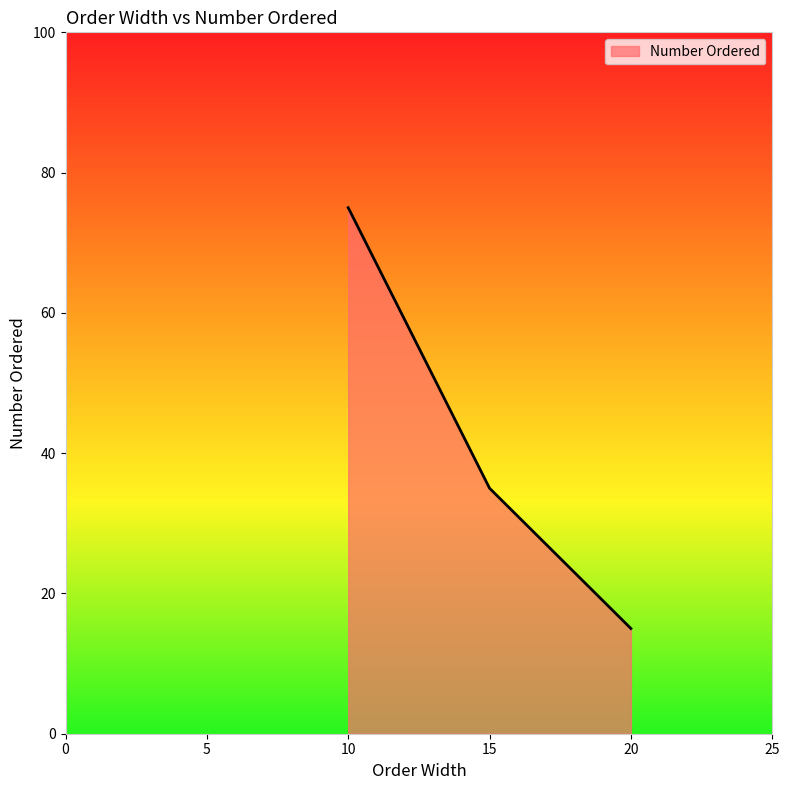

Where does the data first go above 35?

10